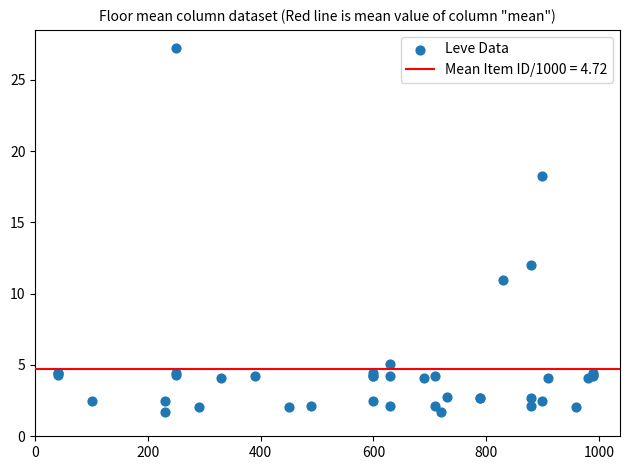

What Y value in the scatter plot is closest to 14?

12.0